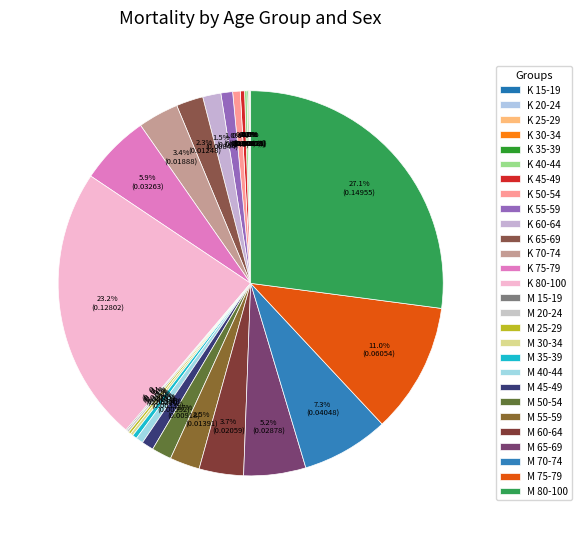

Is there any slice that represents more than half of the pie?

No